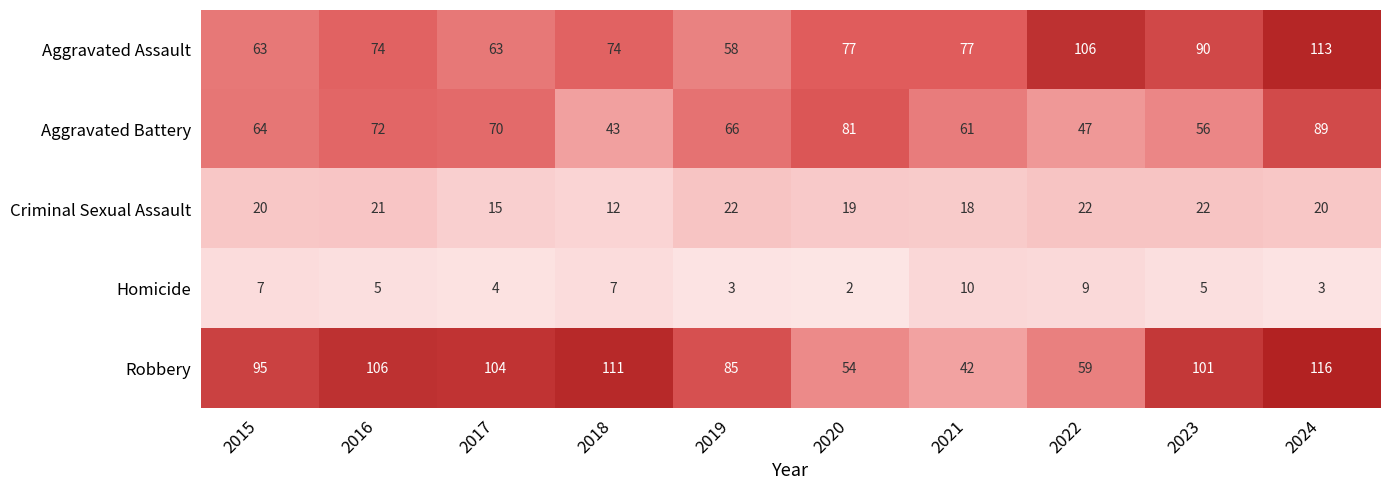

What is the difference between the highest and lowest values at 2015?

88